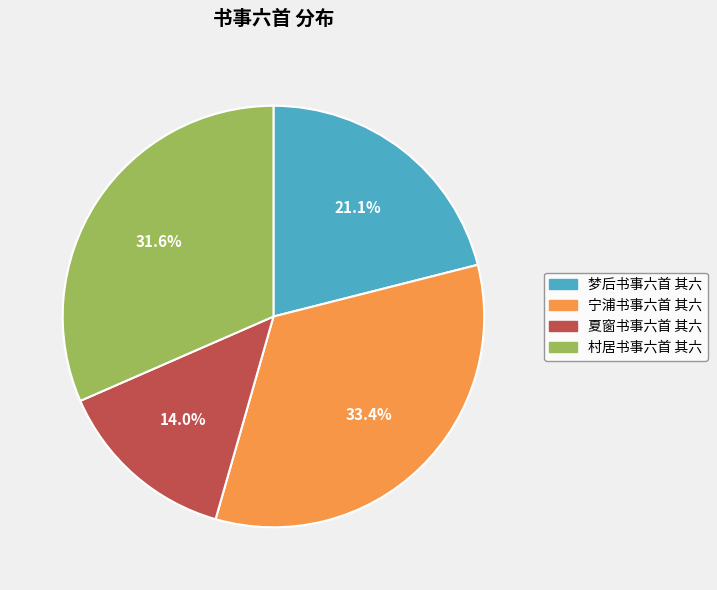

Is 梦后书事六首 其六 the majority of the pie?

No